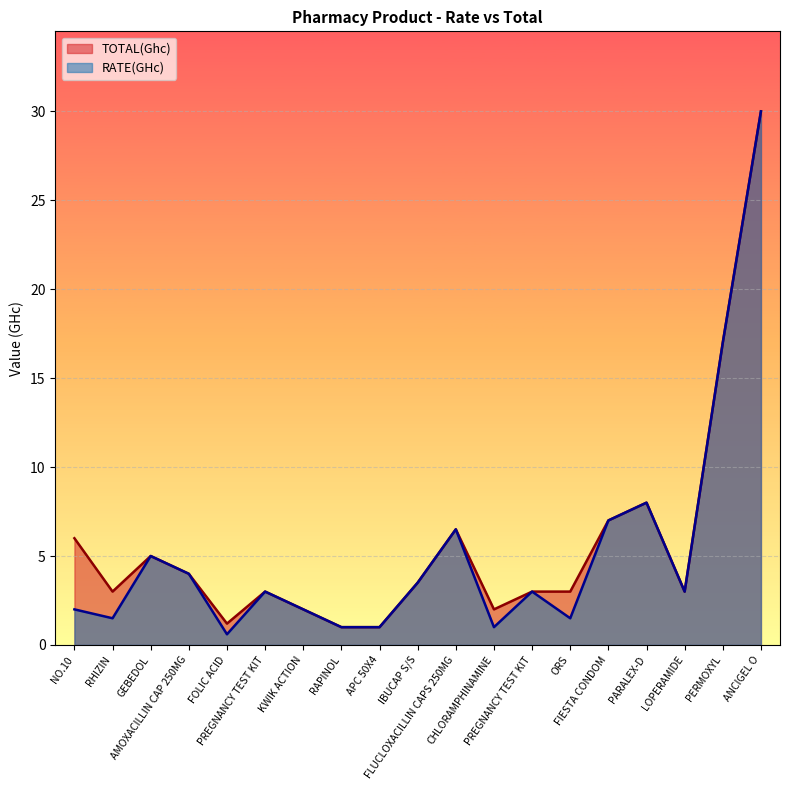

What is the sum of all TOTAL(Ghc) values?

109.2